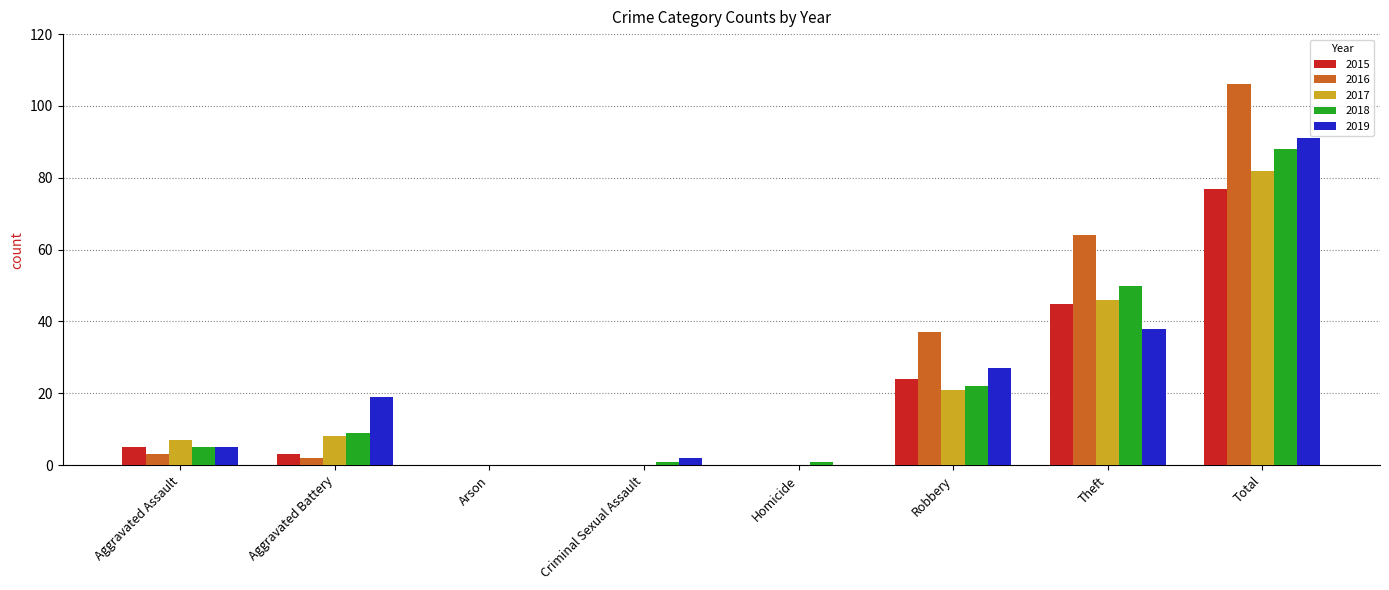

Which series has the largest total across all categories?

2016